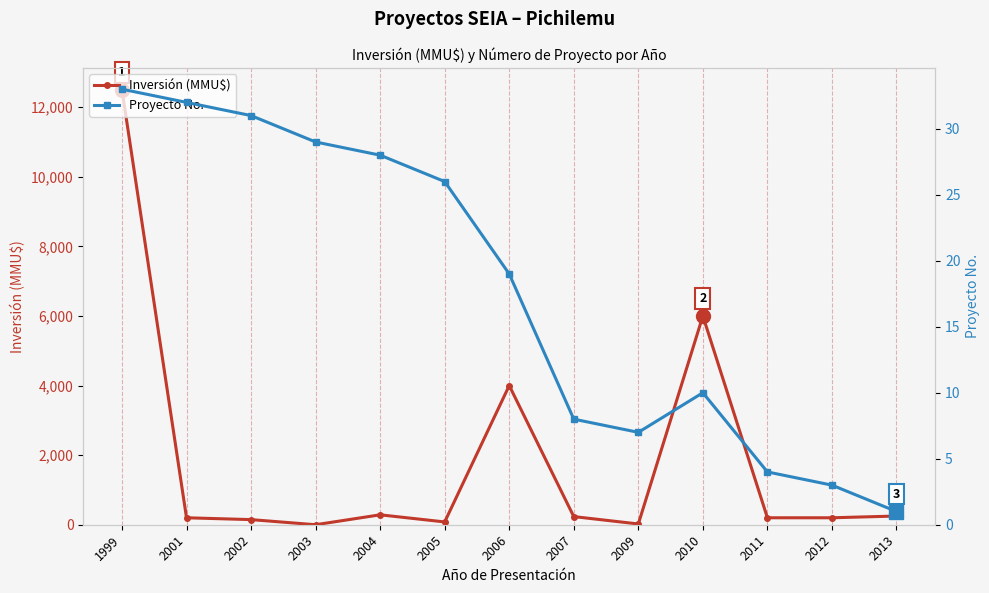

How many data points in Proyecto No. are above 19?

6